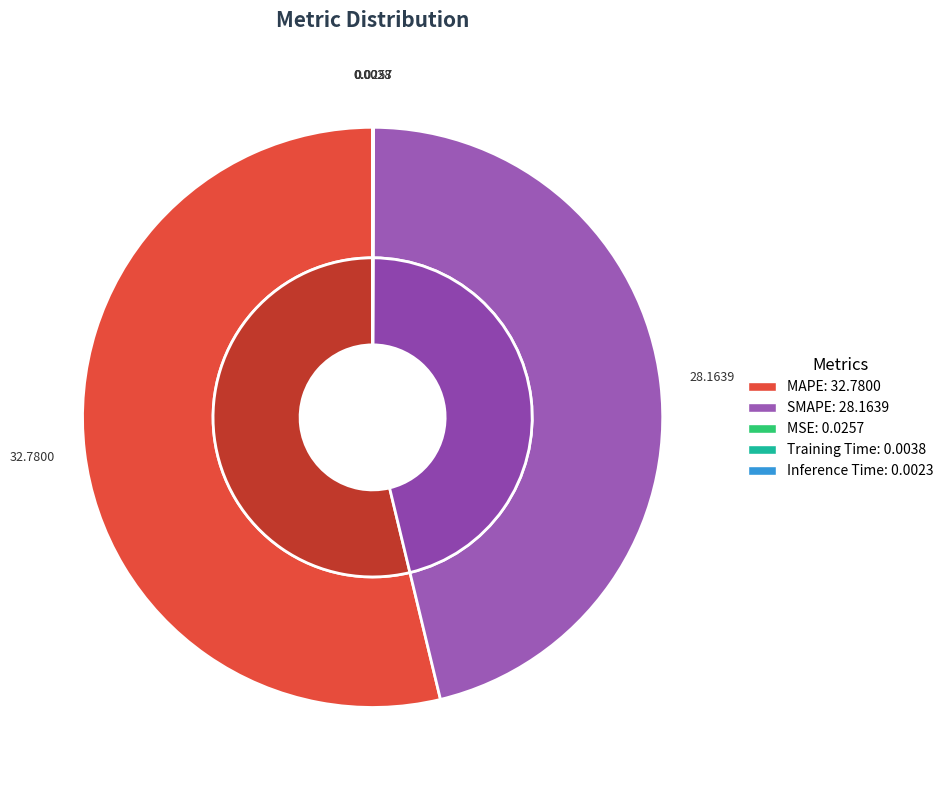

Which has a higher value, MSE or Training Time?

MSE